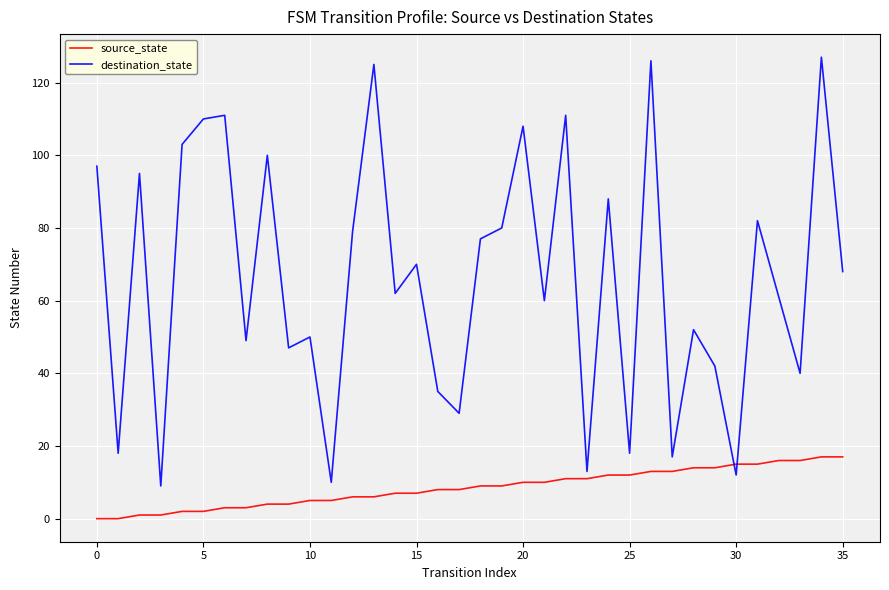

Which series ends up on top after the final intersection of source_state and destination_state?

destination_state